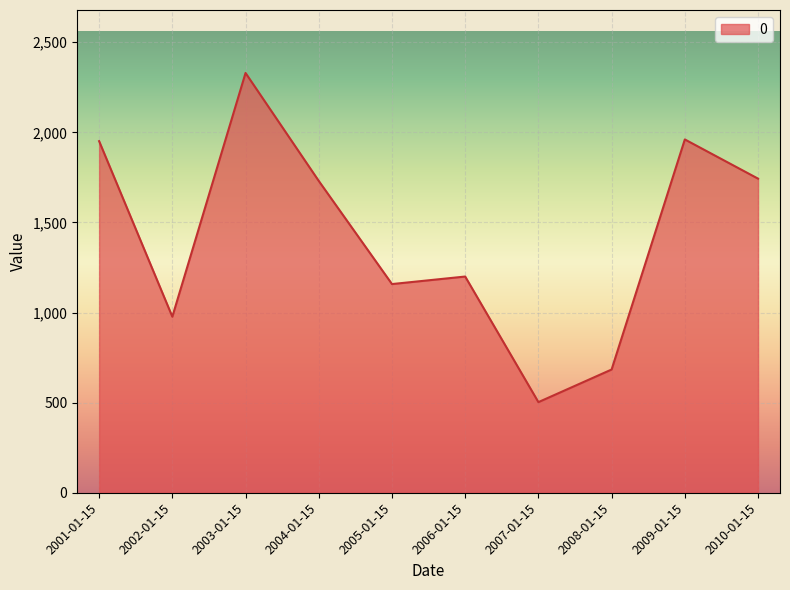

What position from the right is 2010-01-15?

1